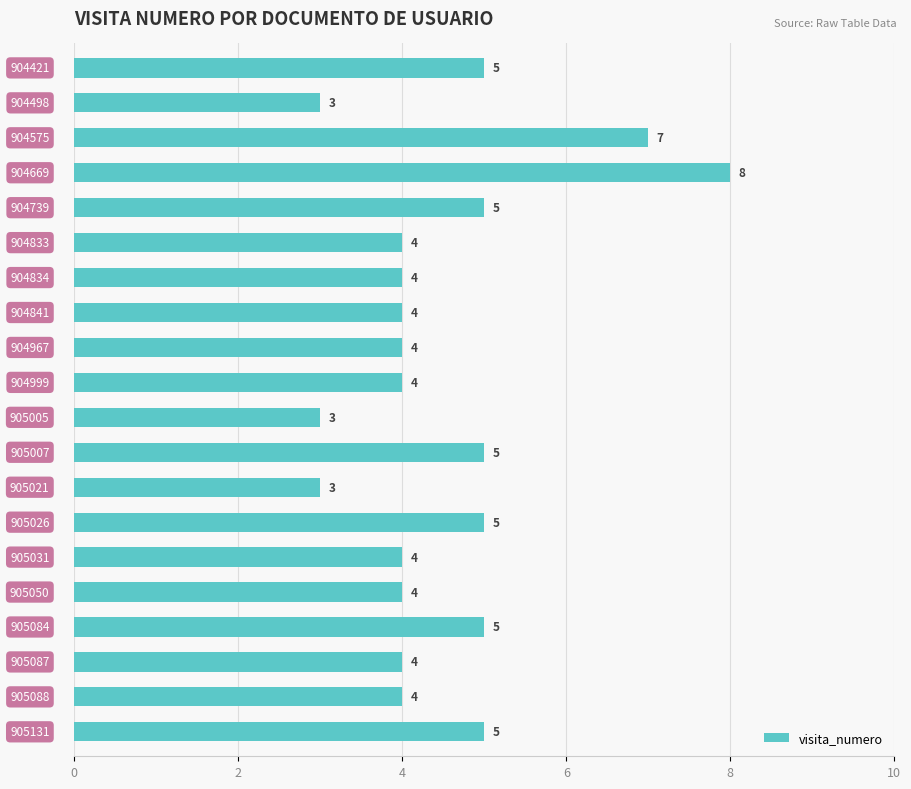

What is the maximum value shown in the chart?

8